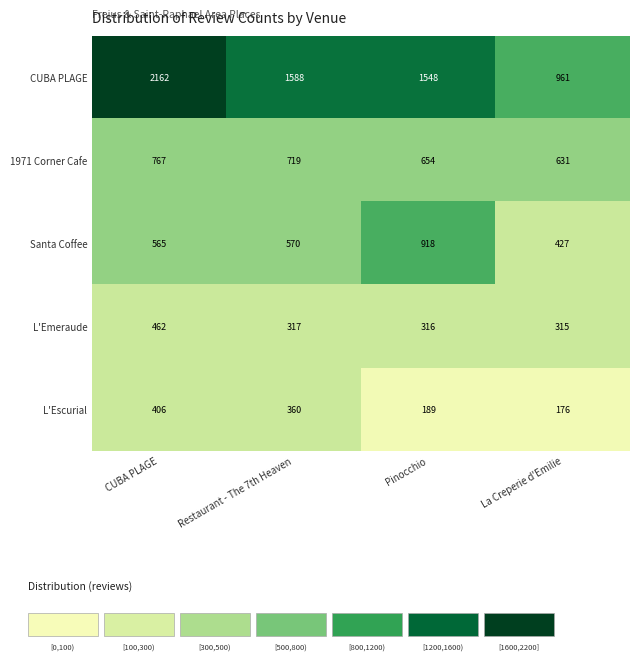

How many values in the L'Escurial series are below 360?

2